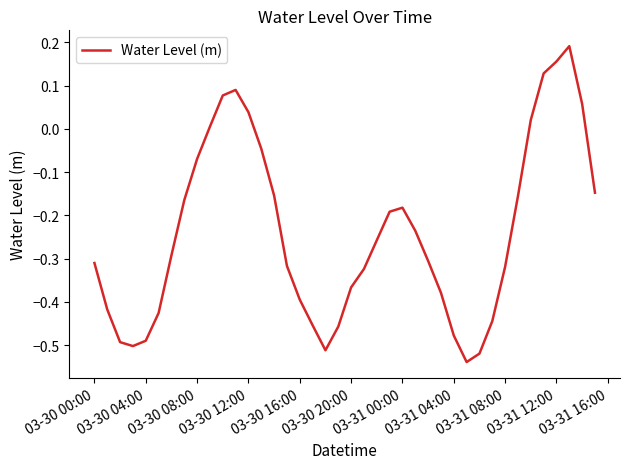

How many lines are shown in the chart?

1